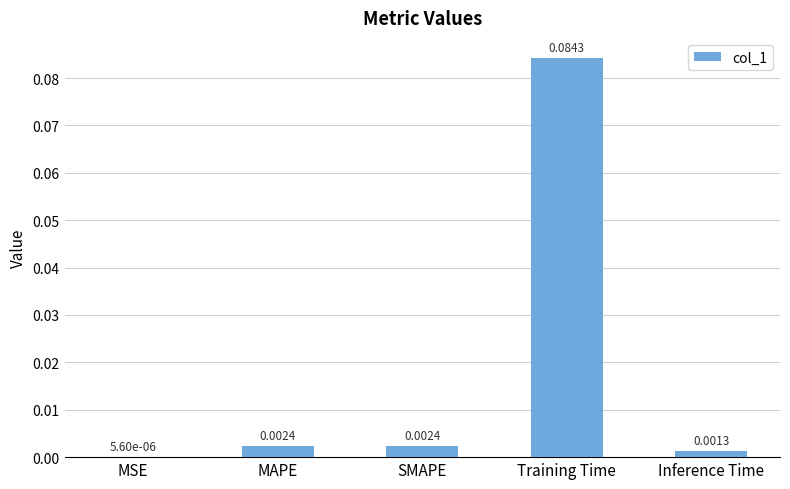

Which label corresponds to the largest value in the chart?

Training Time